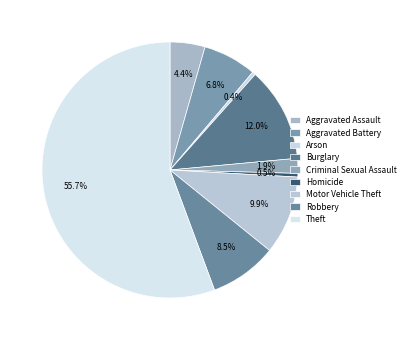

The Burglary slice represents 12% of the pie. True or false?

True